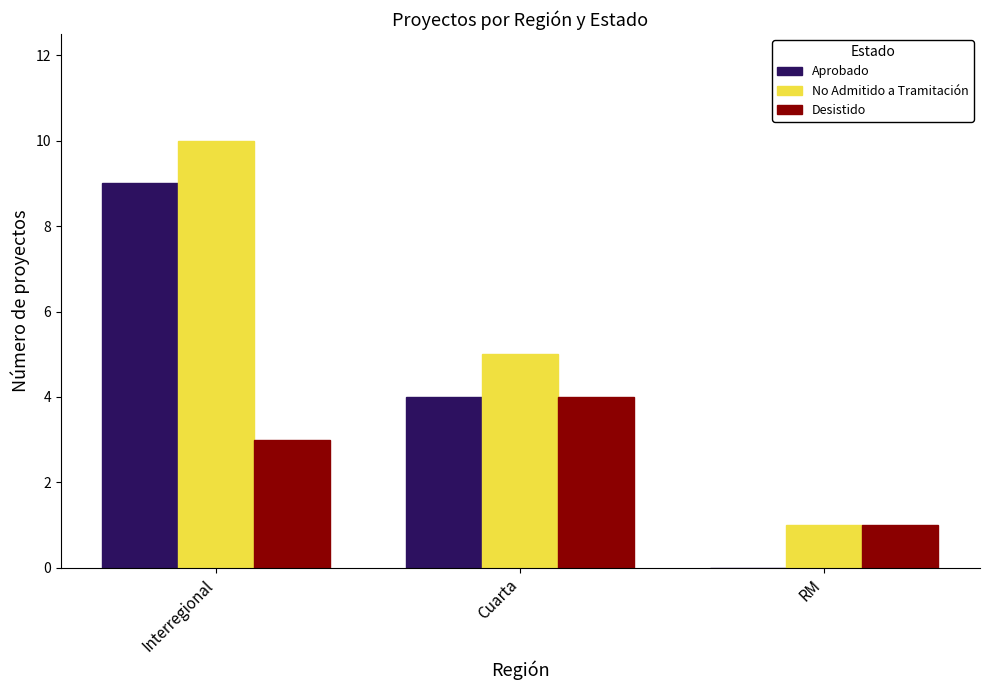

What is the approximate value of Desistido at Cuarta?

4